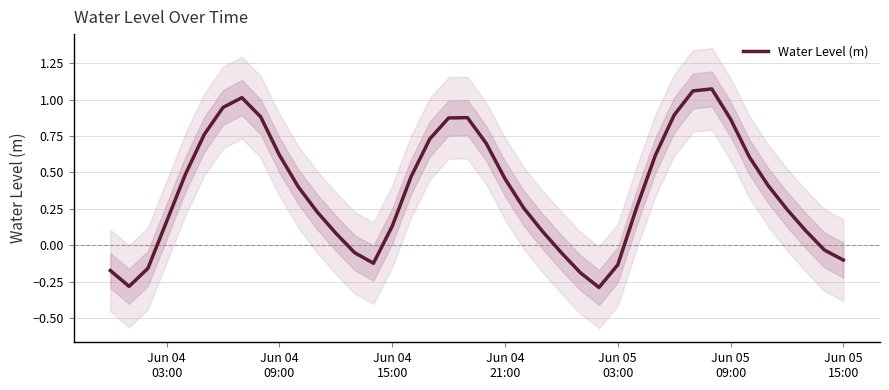

What is the smallest value displayed?

-0.3